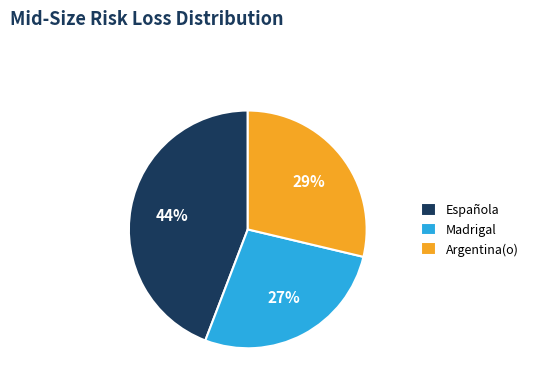

How many segments does this pie chart have?

3